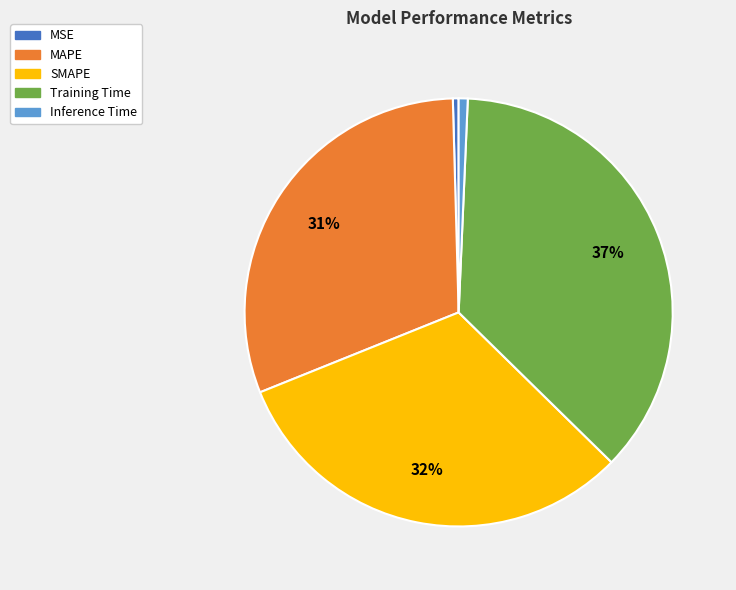

What is the largest slice in the pie chart?

Training Time